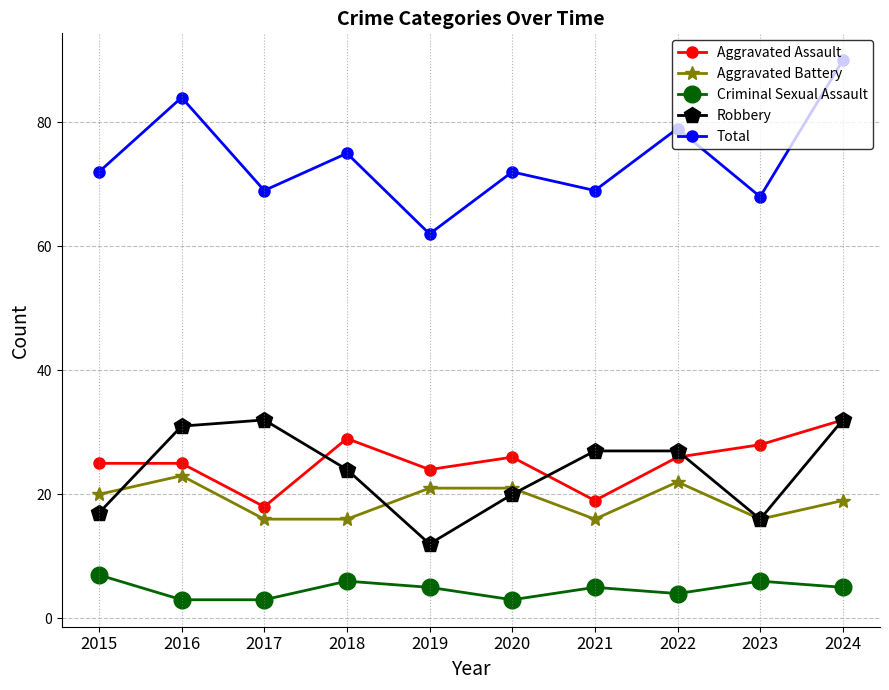

Where is Aggravated Battery nearest to the value 19?

2024